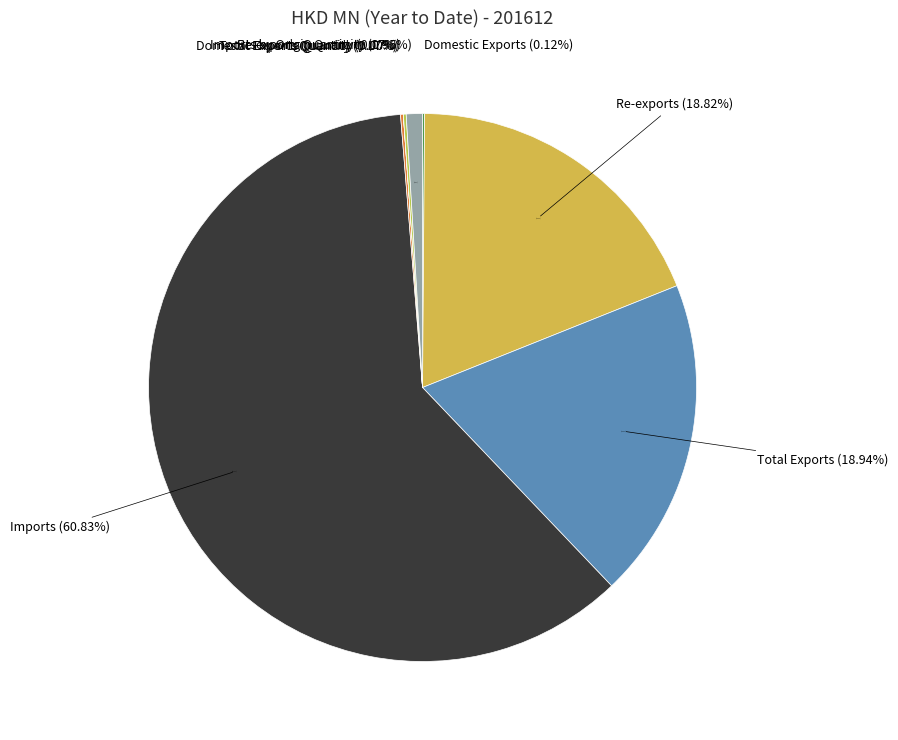

To the nearest percent, what is the difference between the largest and smallest slice percentages?

61%